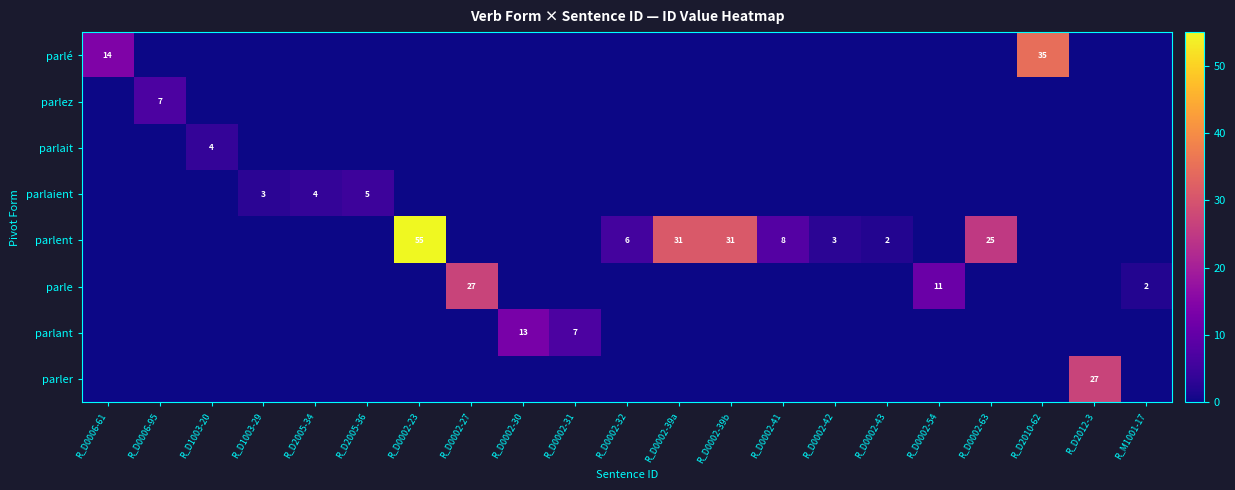

At how many categories does at least one series exceed 9?

10